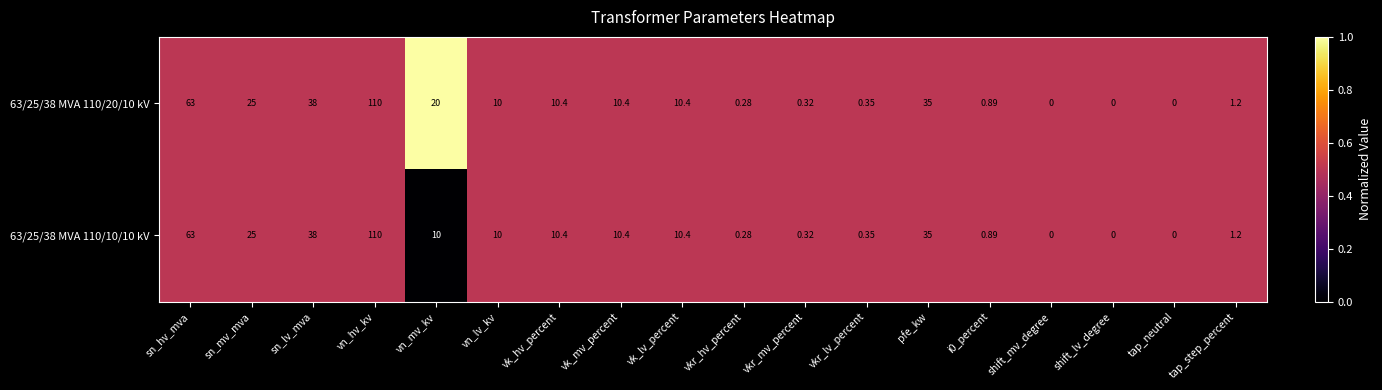

At which category is the sum across all series the highest?

vn_hv_kv